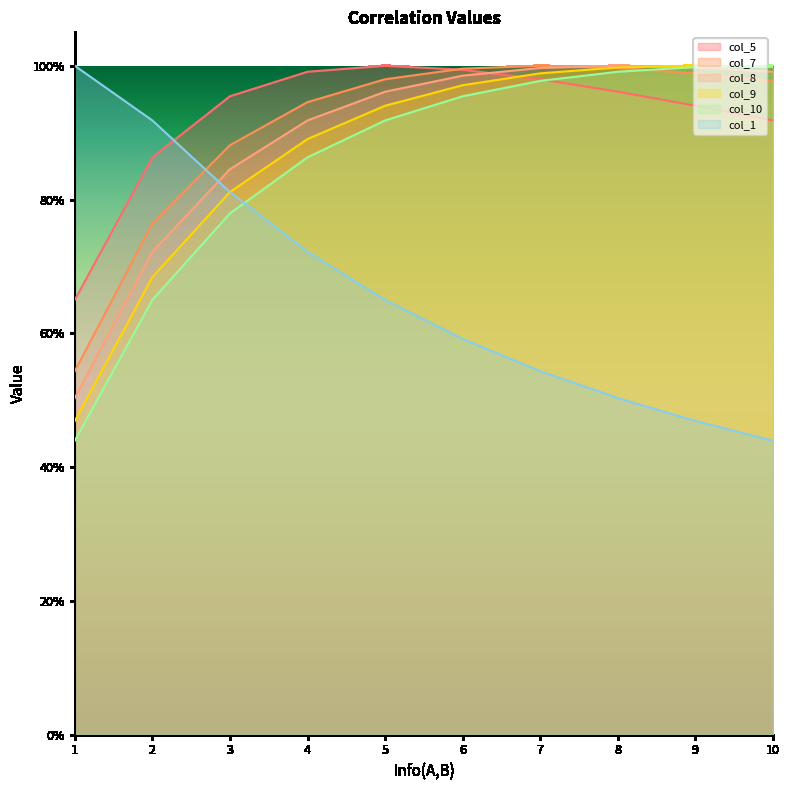

How many intersections are there between col_5 and col_10?

1